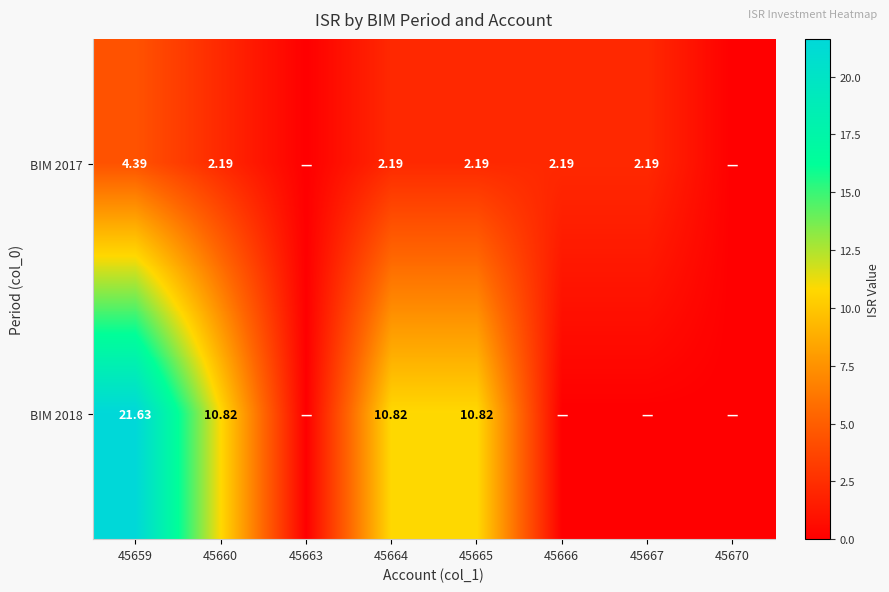

Is the value of BIM 2017 at 45665 greater than the value of BIM 2018 at 45665?

No